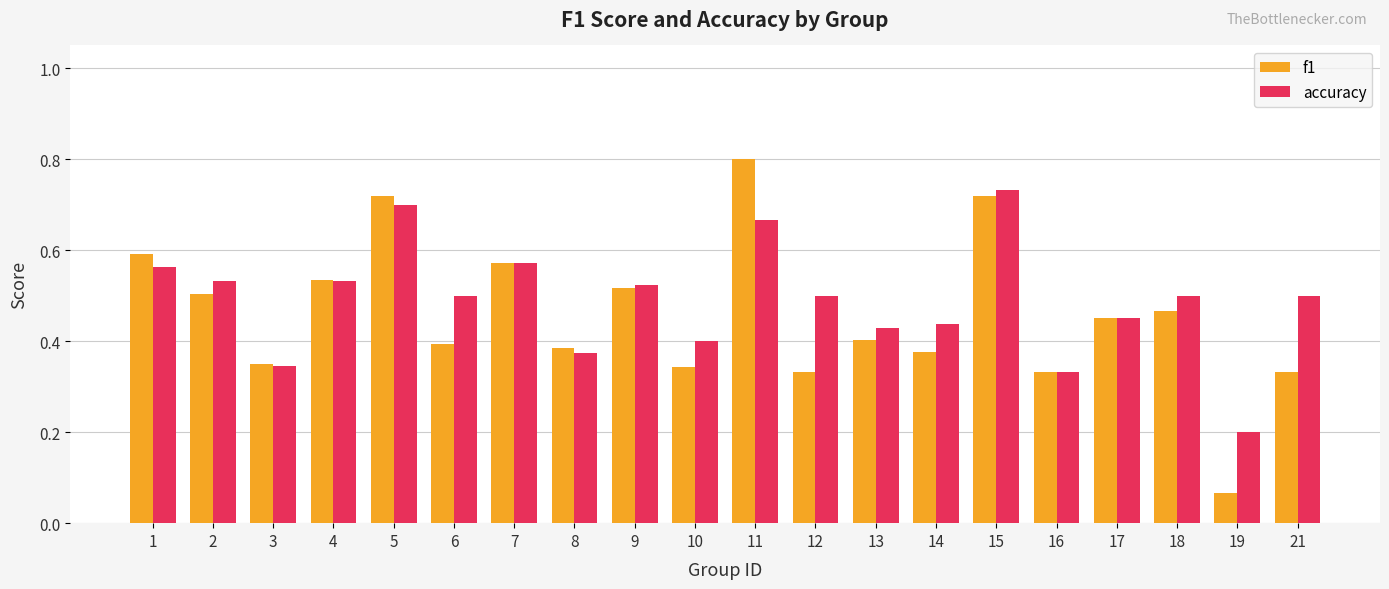

The f1 series shows 0.5 at 2. True or false?

True